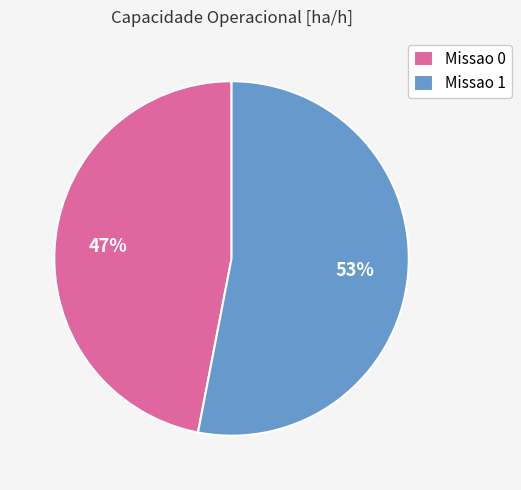

True or false: Missao 1 accounts for 43% of the total.

False